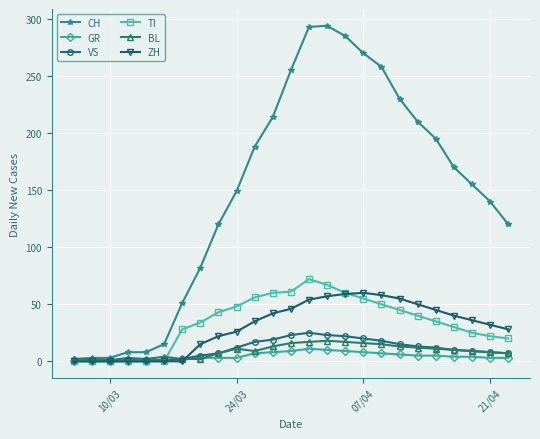

What is the difference between the maximum and minimum values in the GR series?

11